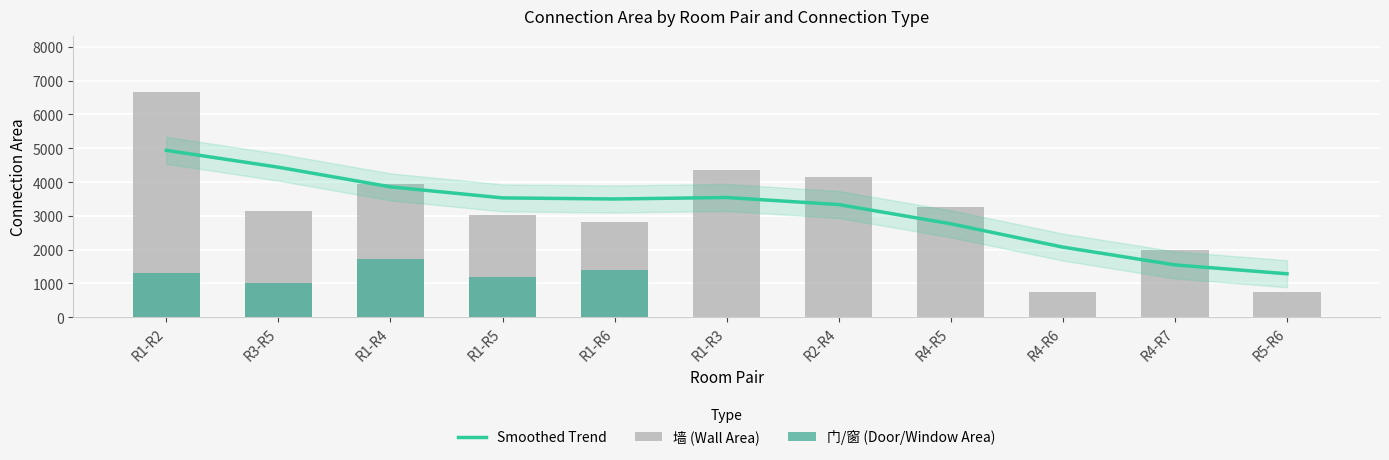

What is the difference between the maximum and minimum values in the 门/窗 (Door/Window Area) series?

1725.0